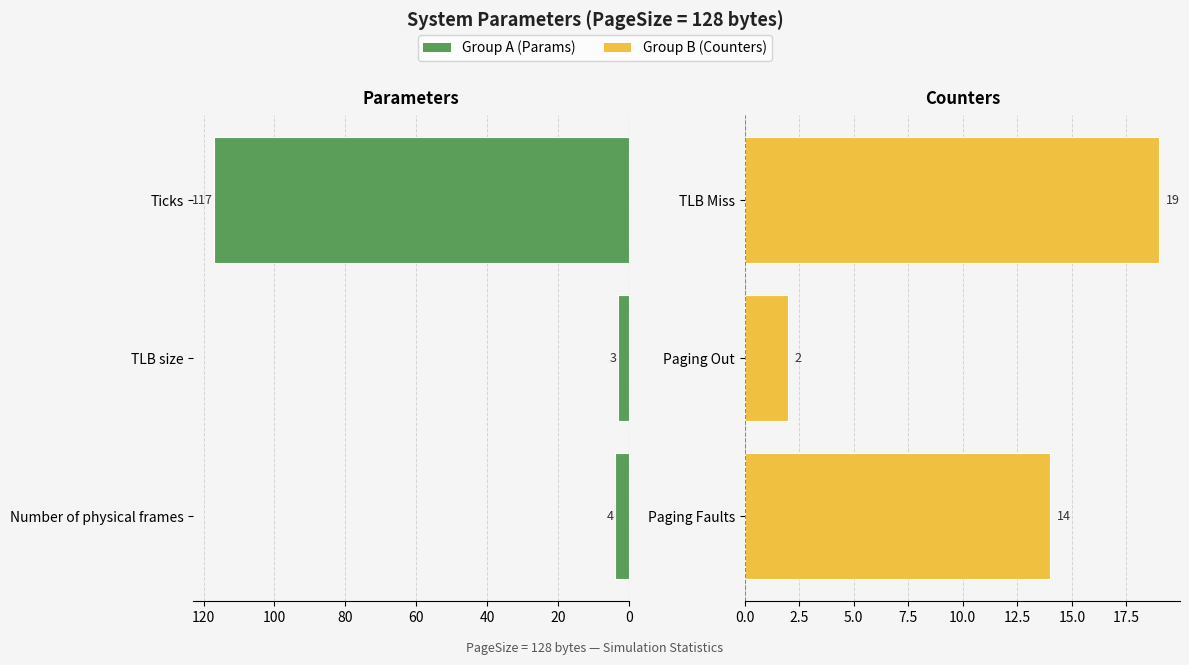

At 0, list the series in order from smallest to largest.

Group A, Group B